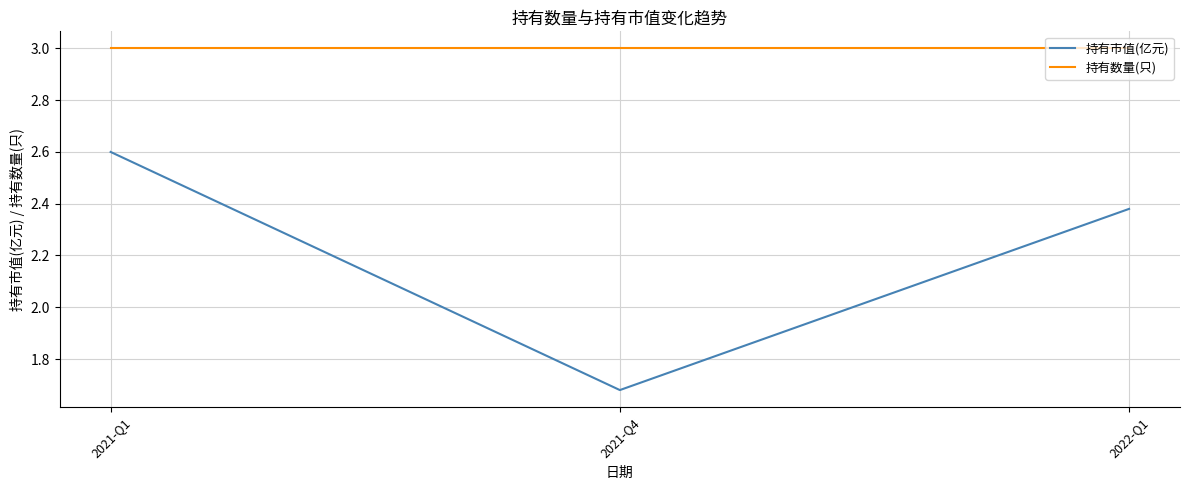

List the series in order of their peak value, lowest first.

持有市值(亿元), 持有数量(只)